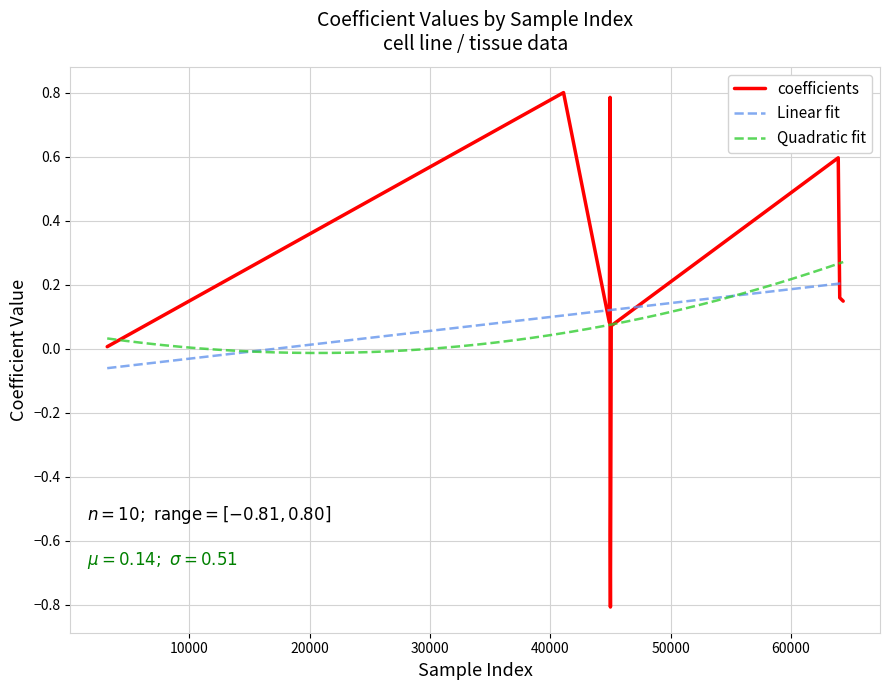

How many interior local valleys (lower than both neighbors) does the data have?

1